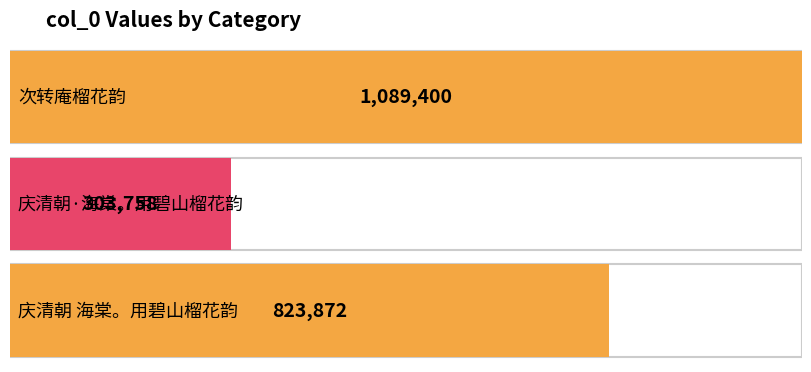

What is the greatest value displayed?

1089400